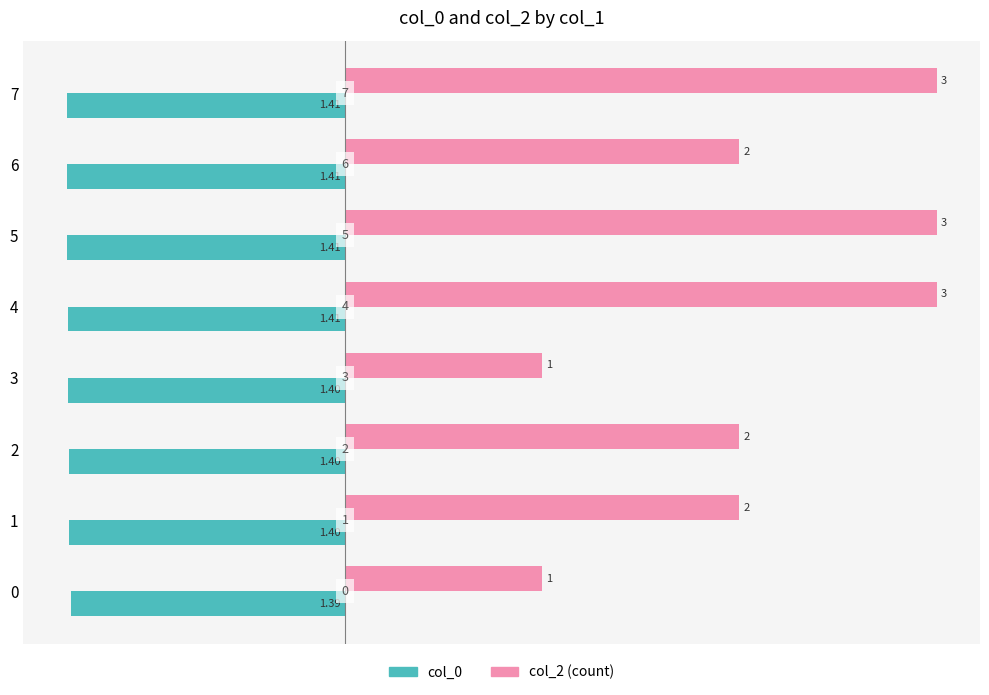

The value of col_2 at 3 is 0.5. True or false?

False